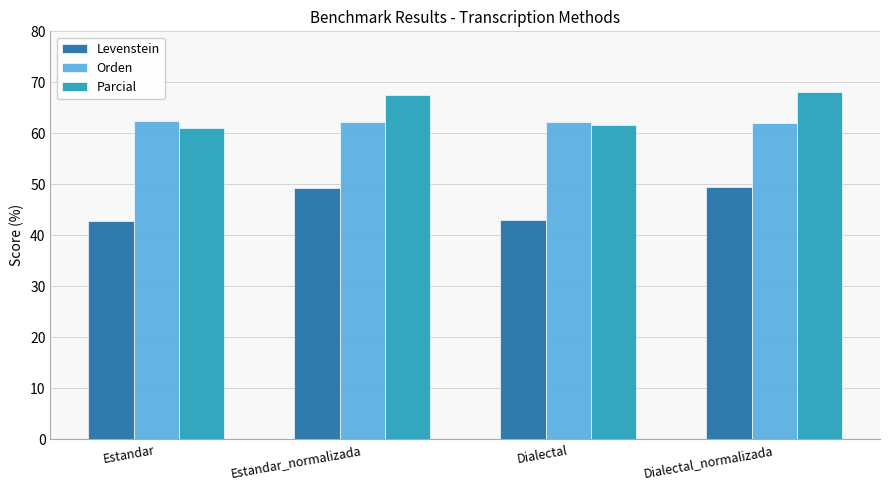

List the series in order of their peak value, lowest first.

Levenstein, Orden, Parcial